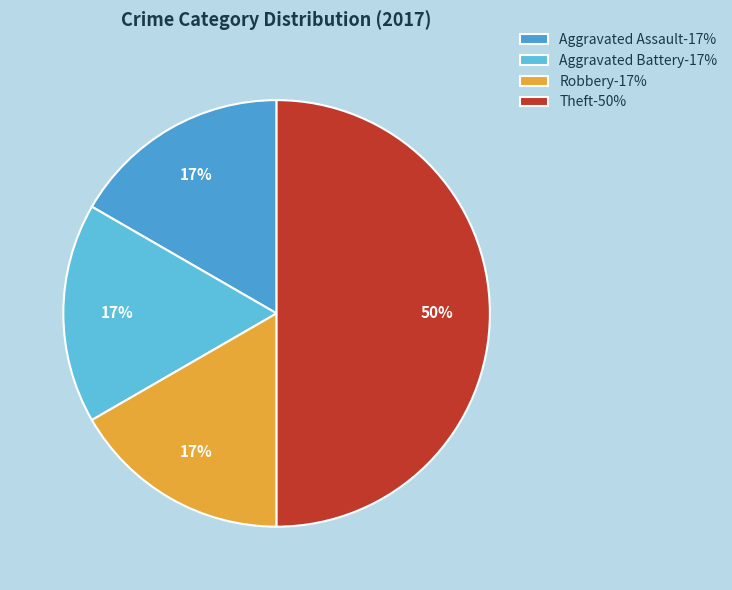

Which category has the biggest portion of the pie?

Theft